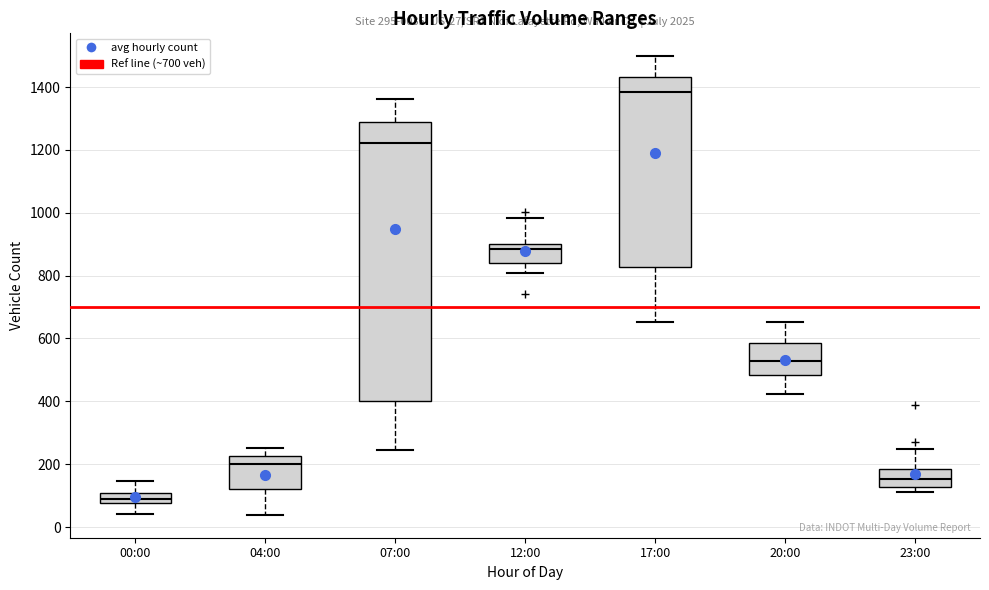

Which box is the tallest, from its lower edge to its upper edge?

07:00